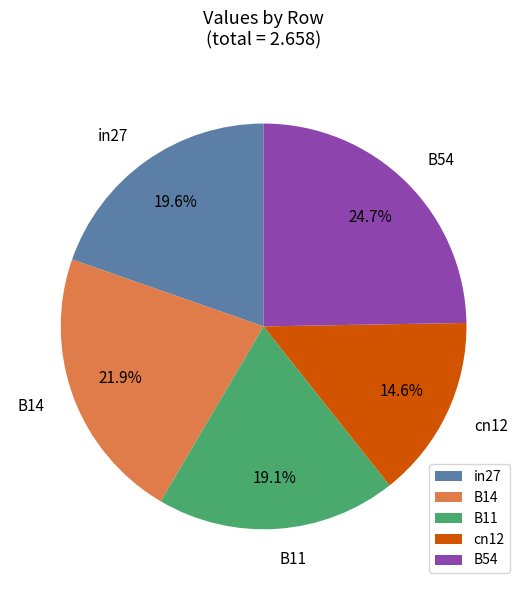

To the nearest percent, what is the difference between the largest and smallest slice percentages?

10%